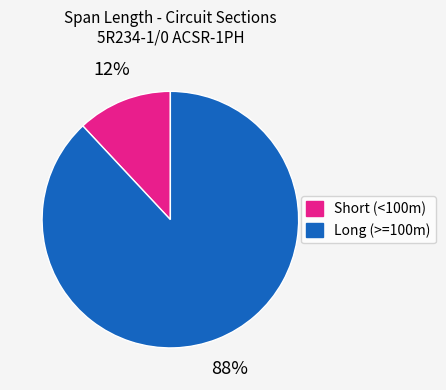

How many segments does this pie chart have?

2